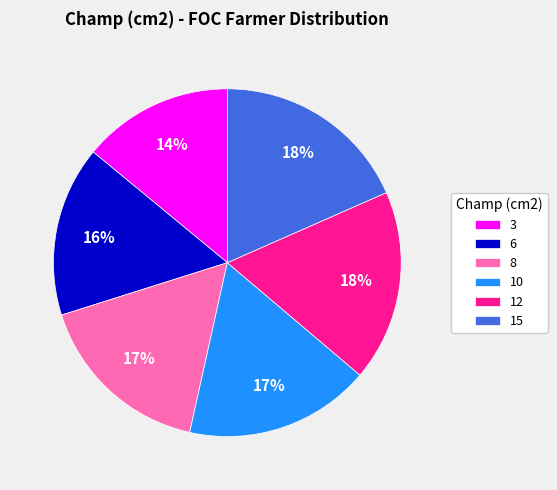

Do 15 and 10 together represent more than half of the pie?

No